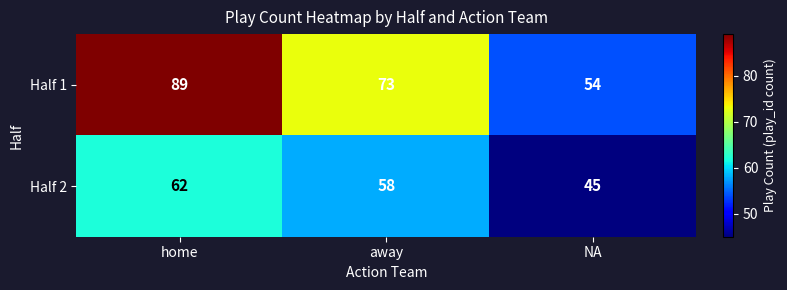

Reading left to right, transcribe all the data shown in this chart.

Half 1: 89	73	54
Half 2: 62	58	45